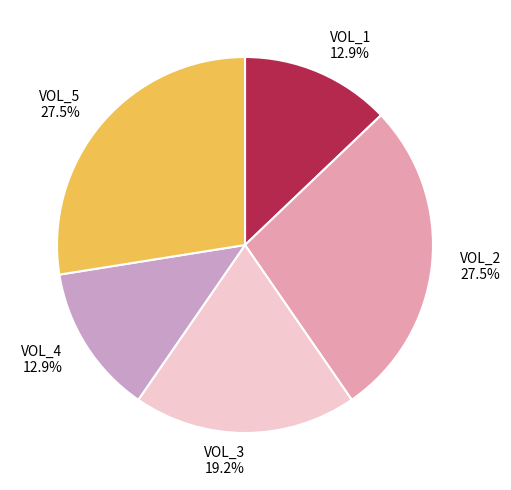

To the nearest percent, what is the combined percentage of VOL_1 and VOL_2?

40%